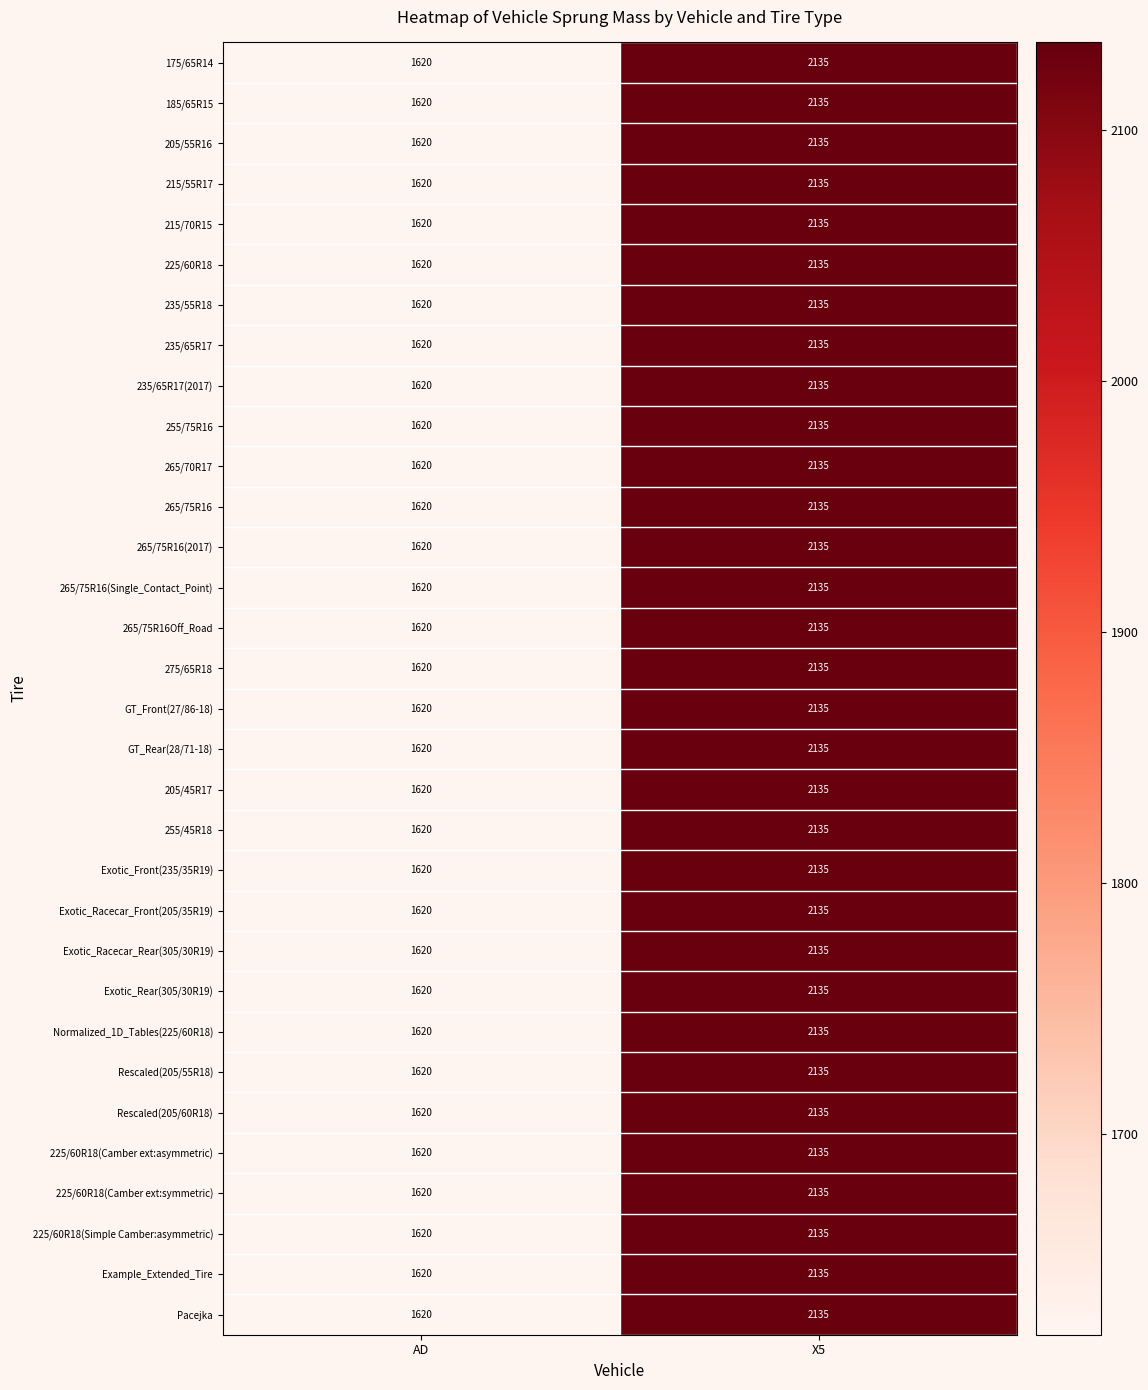

Which category has the highest value across all series?

X5